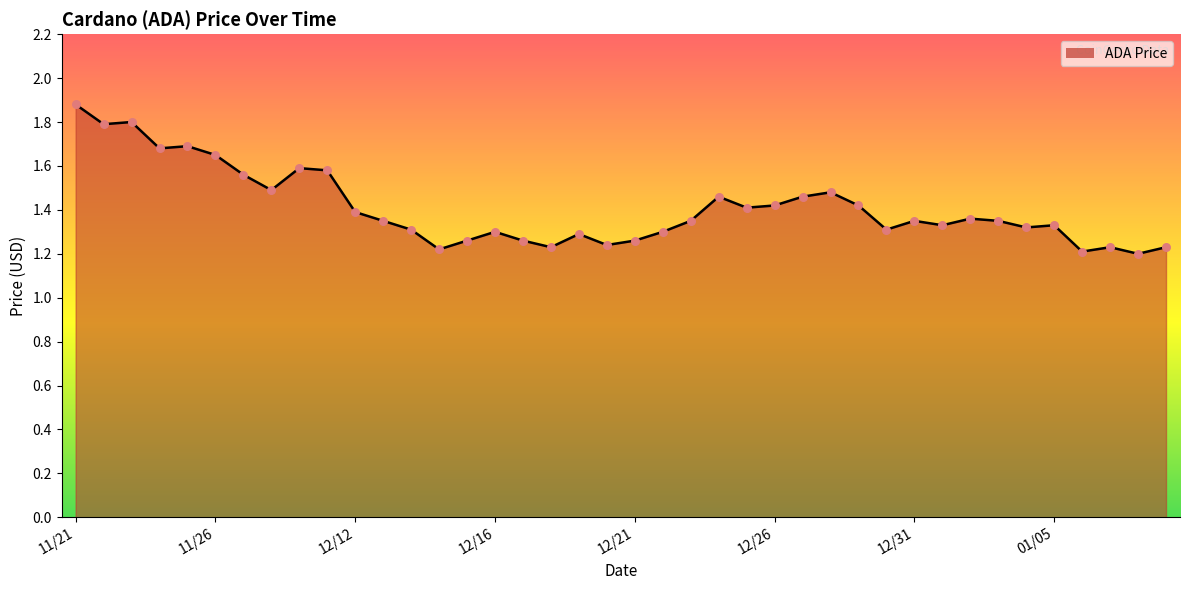

What is the difference between the maximum and minimum values?

0.7